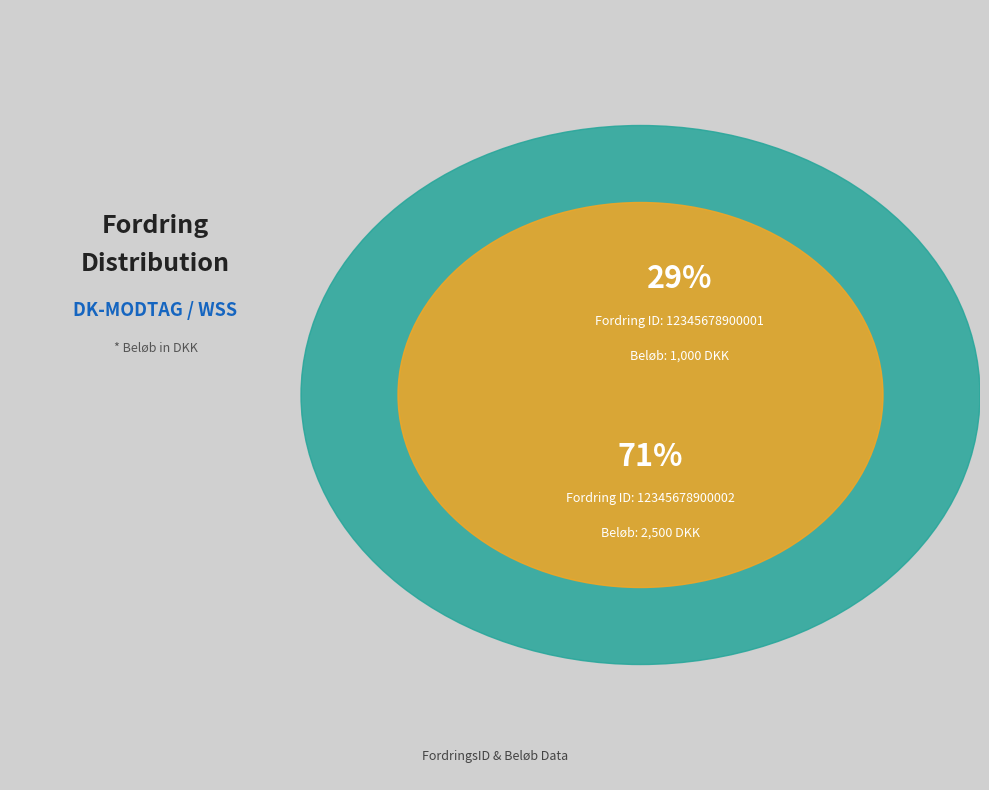

To the nearest percent, what portion does 12345678900002 represent?

71%